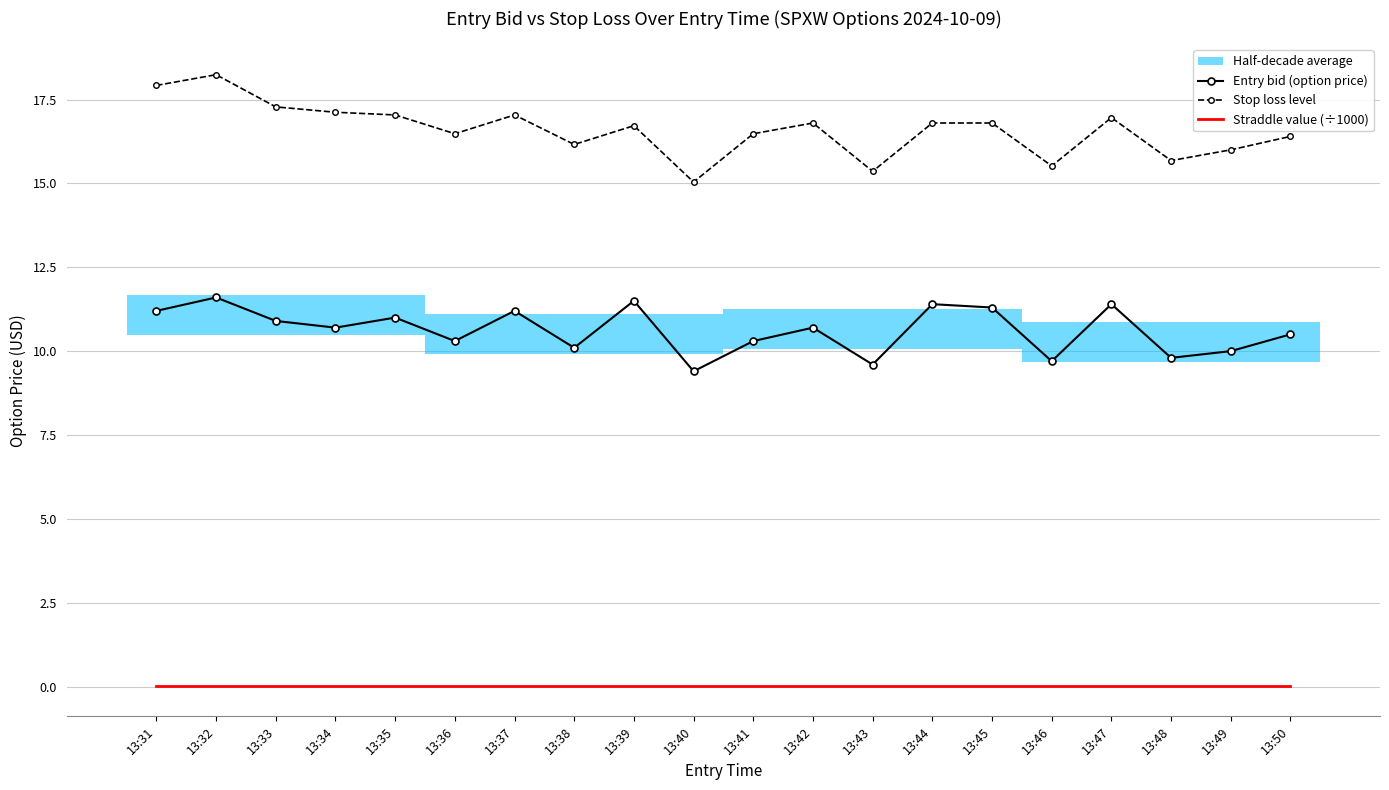

True or false: Entry bid (option price) has a value of 4.6 at 13:33.

False